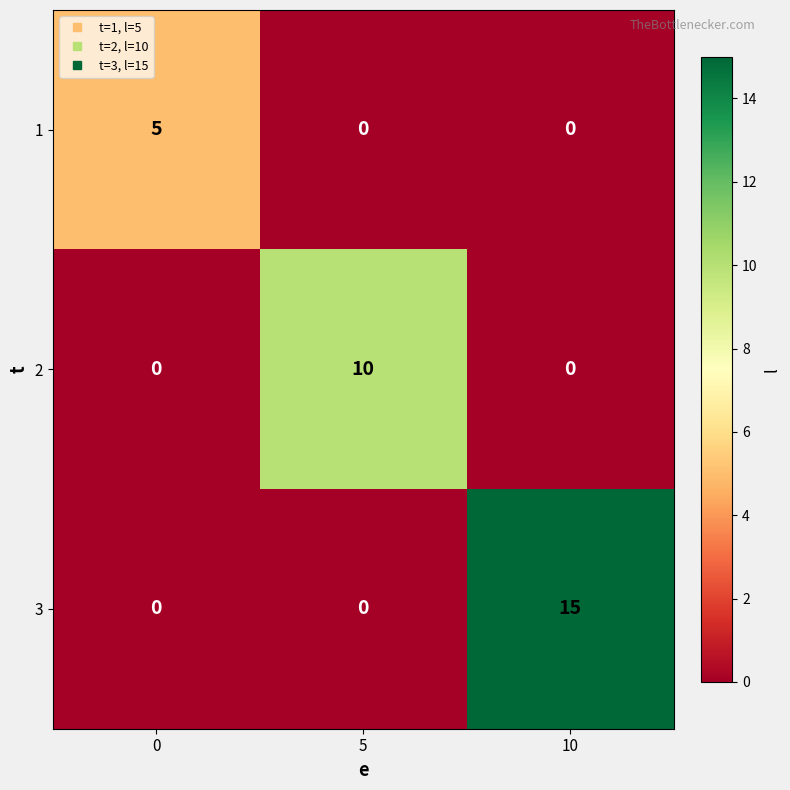

At how many categories does at least one series exceed 13?

1